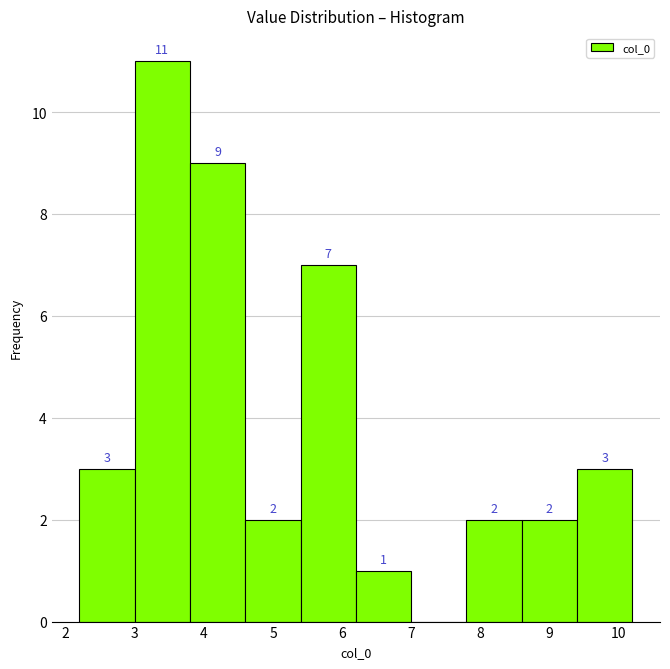

Over which range of the x-axis is the bar tallest?

3.0 to 3.8